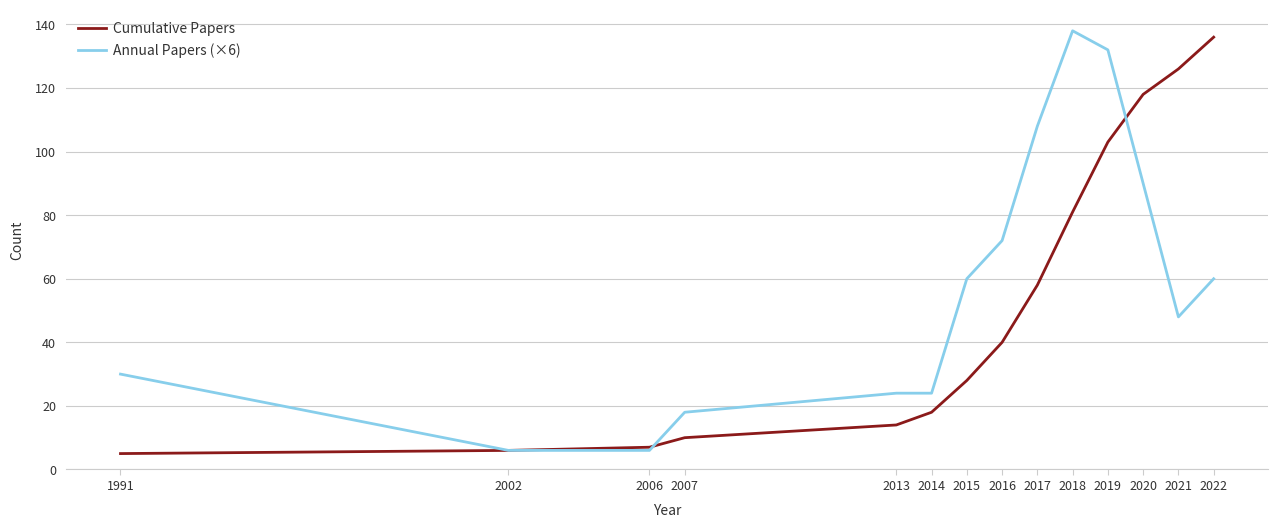

Which series has the largest total across all categories?

Annual Papers (×6)